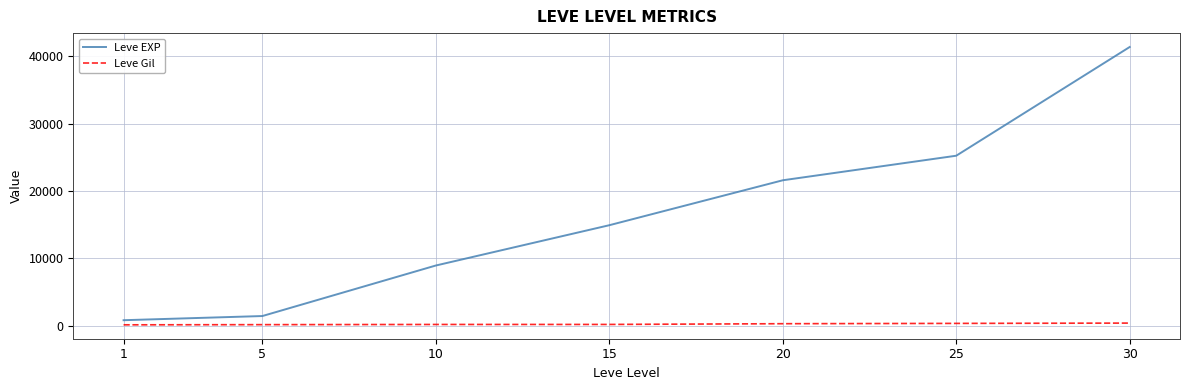

Is the value of Leve Gil at 25 greater than the value of Leve EXP at 1?

No